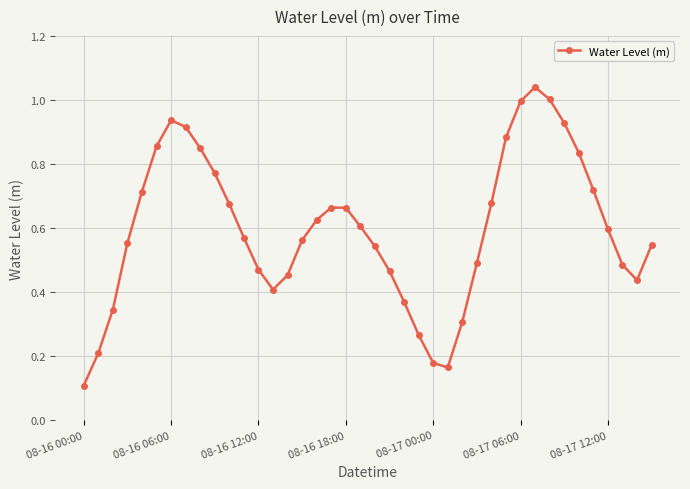

How many points are higher than both their immediate neighbors (excluding endpoints)?

3